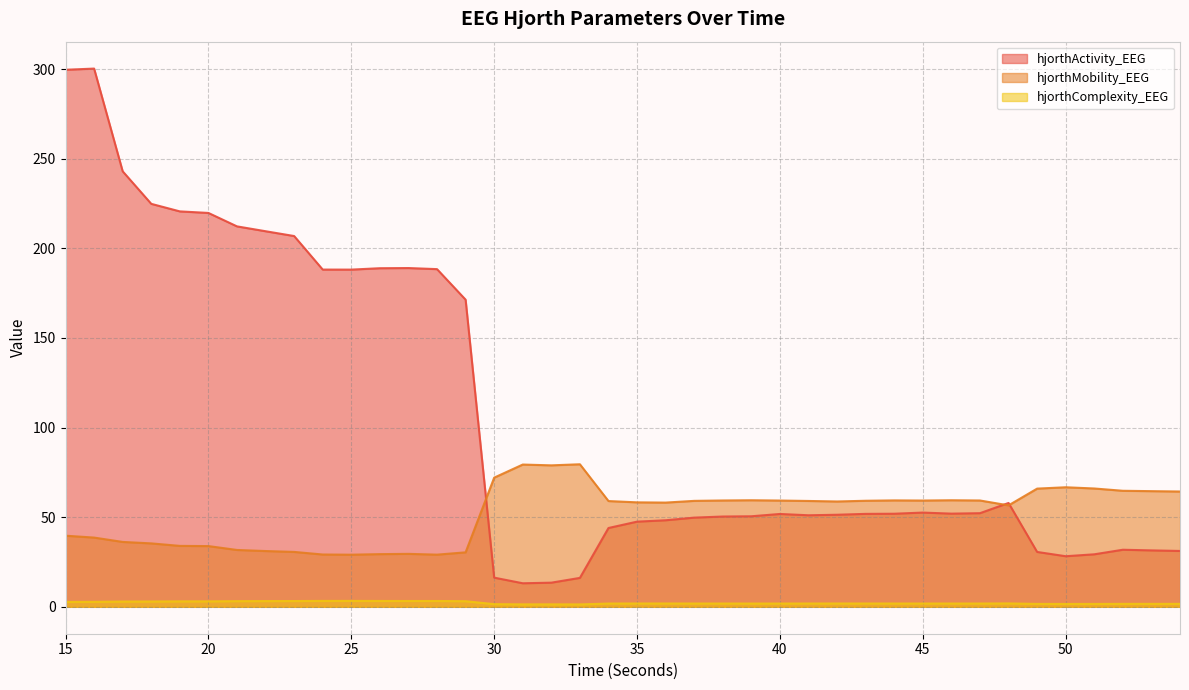

In hjorthActivity_EEG, how many points are higher than both neighbors (excluding endpoints)?

6